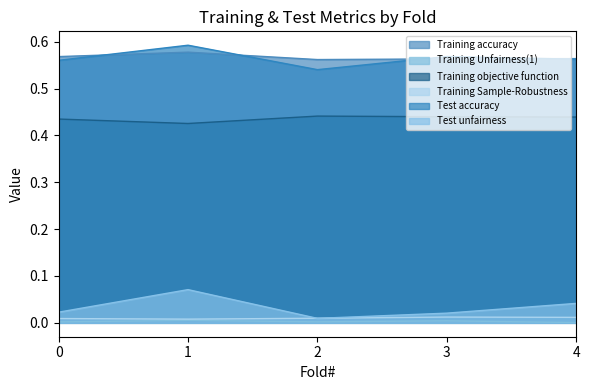

Reading left to right, transcribe all the data shown in this chart.

Training accuracy: 0=0.6	1=0.6	2=0.6	3=0.6	4=0.6
Training Unfairness(1): 0=0.0	1=0.0	2=0.0	3=0.0	4=0.0
Training objective function: 0=0.4	1=0.4	2=0.4	3=0.4	4=0.4
Training Sample-Robustness: 0=0.0	1=0.0	2=0.0	3=0.0	4=0.0
Test accuracy: 0=0.6	1=0.6	2=0.5	3=0.6	4=0.6
Test unfairness: 0=0.0	1=0.1	2=0.0	3=0.0	4=0.0